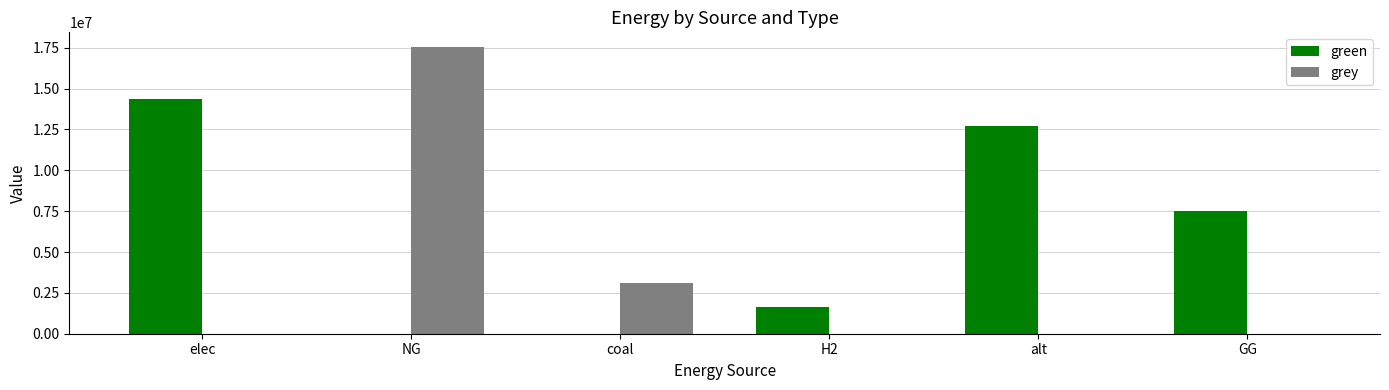

Which series has the largest total across all categories?

green